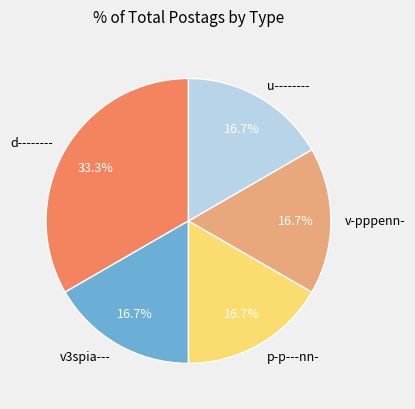

Does v-pppenn- account for over 50% of the chart?

No